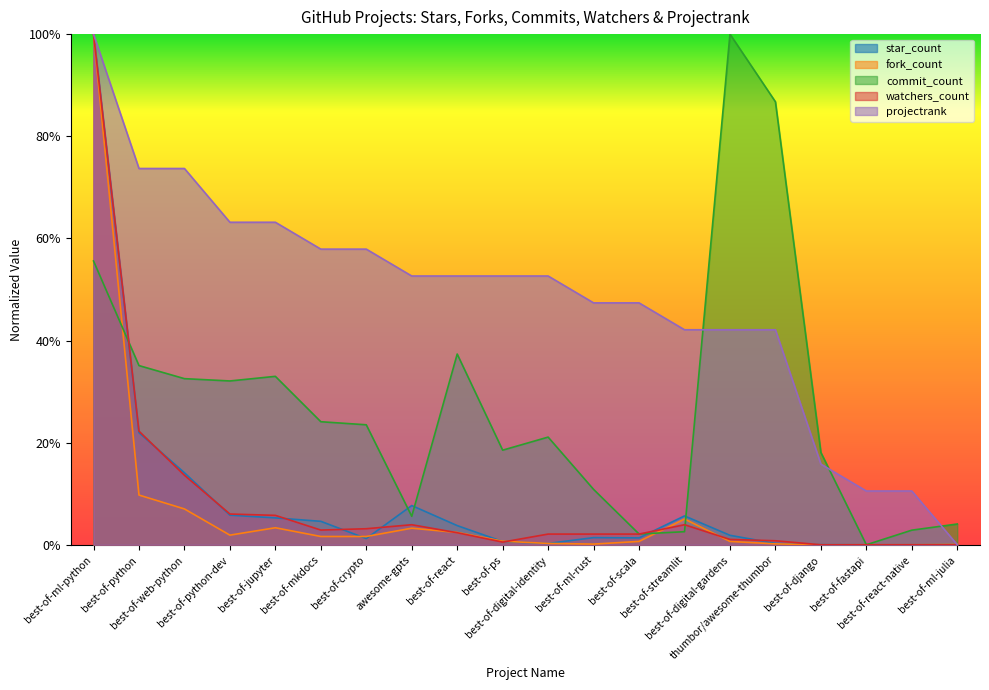

Which series has the widest spread of values?

star_count